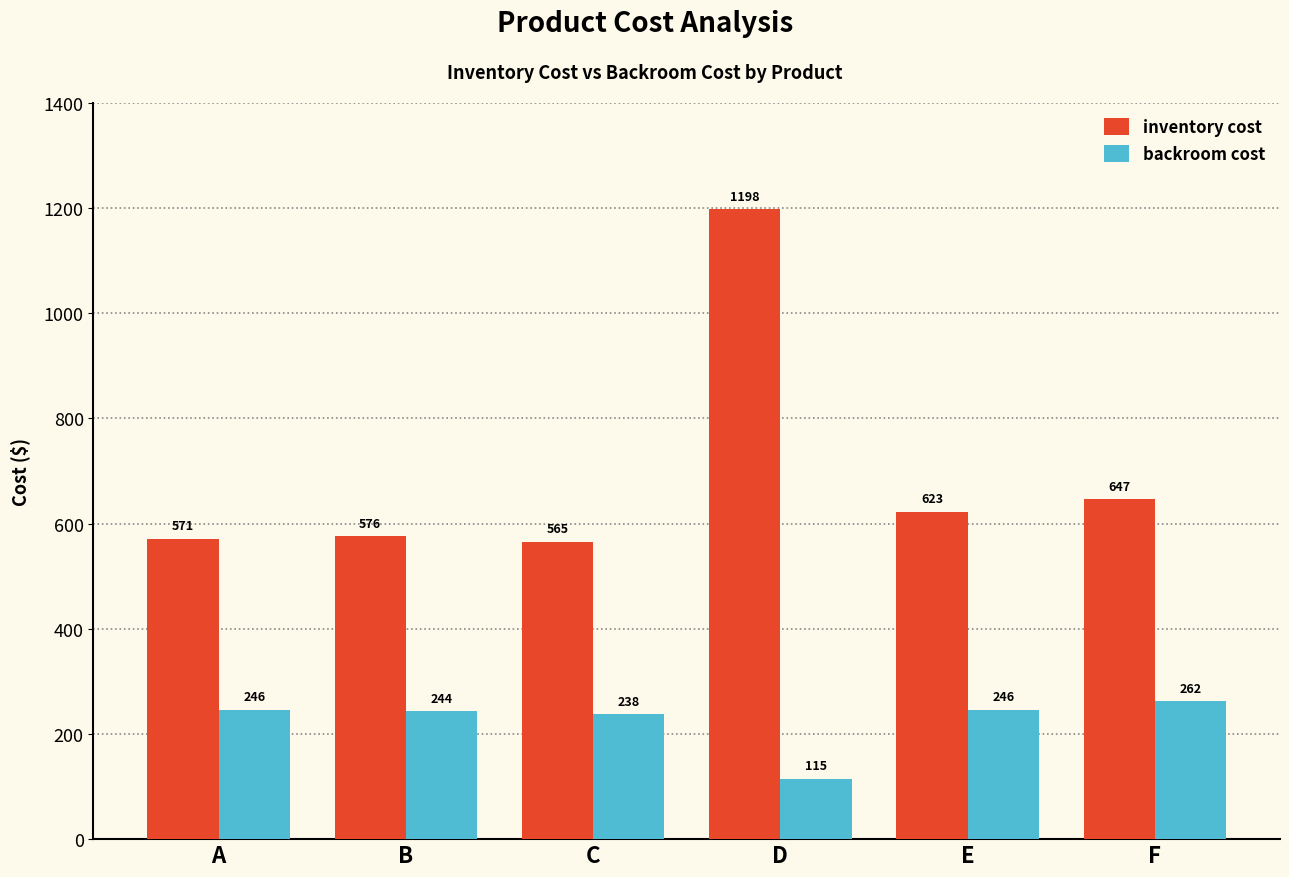

Rank the categories by inventory cost value from lowest to highest.

C, A, B, E, F, D